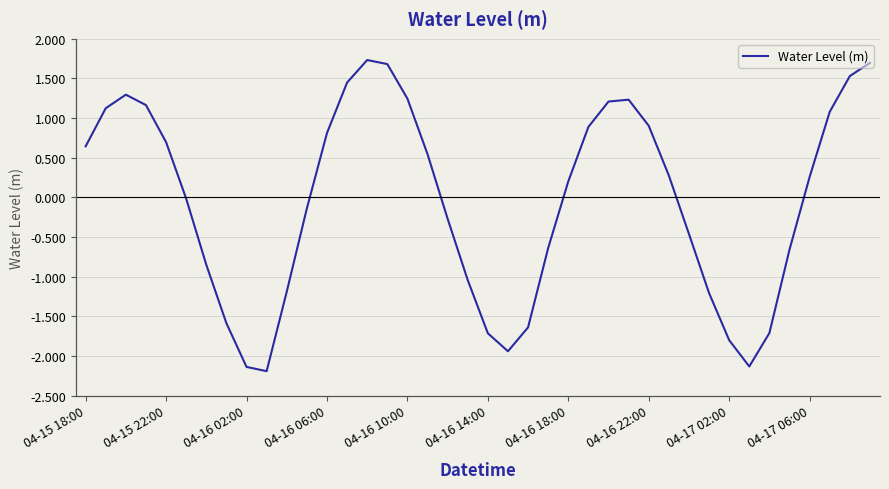

What is the smallest value displayed?

-2.2